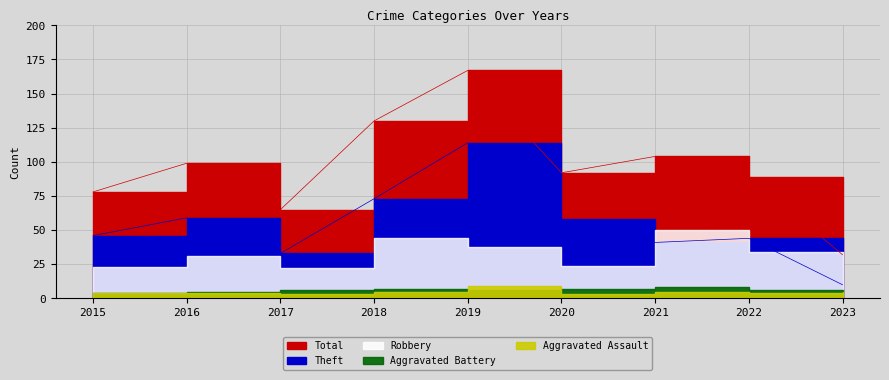

True or false: Theft has a value of 59 at 2016.

True